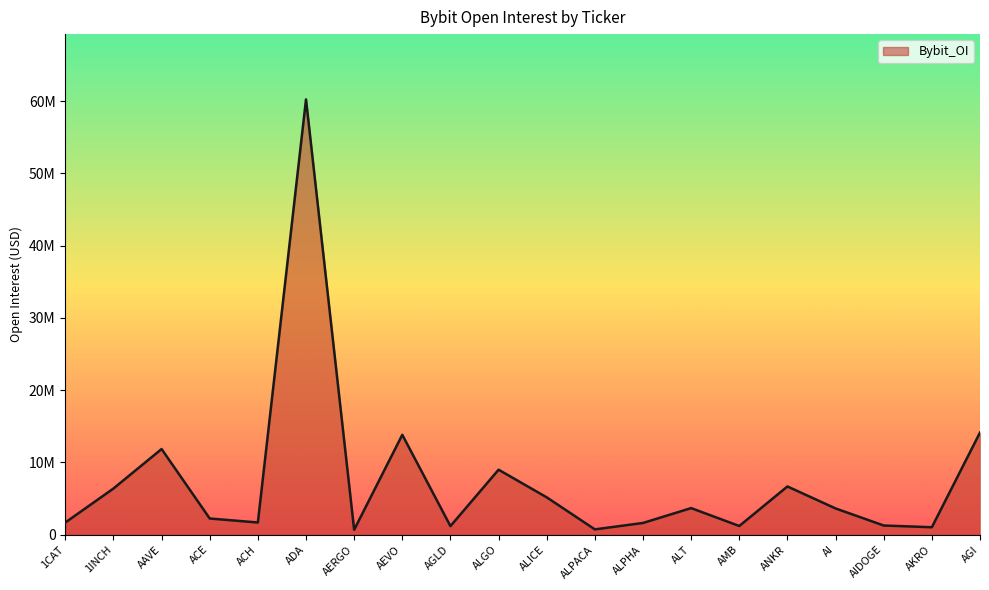

Between ALT and AGLD, which is larger?

ALT